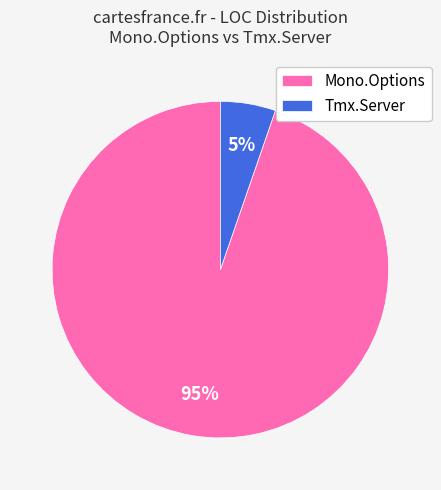

To the nearest percent, what portion does Tmx.Server represent?

5%